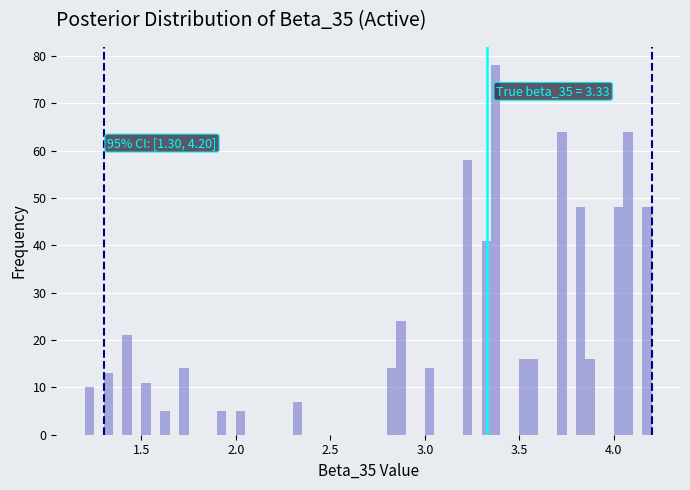

Read against the x-axis, roughly where is the centre of the tallest bar?

3.40